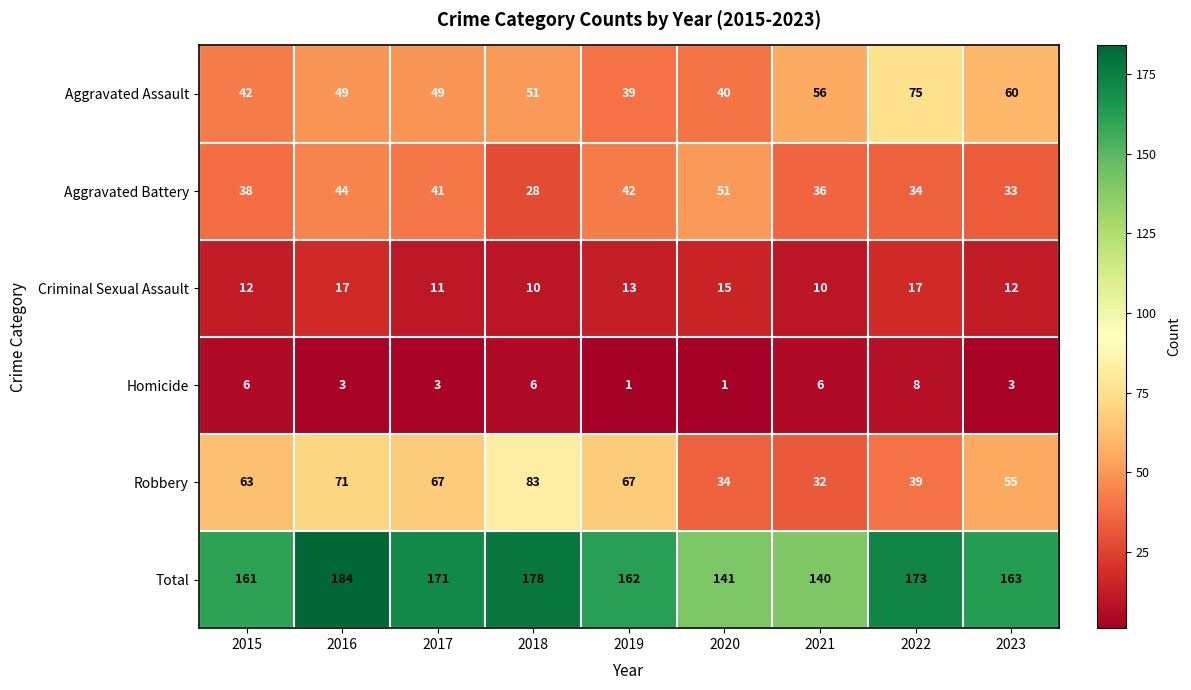

Rank the series at 2016 from lowest to highest value.

Homicide, Criminal Sexual Assault, Aggravated Battery, Aggravated Assault, Robbery, Total